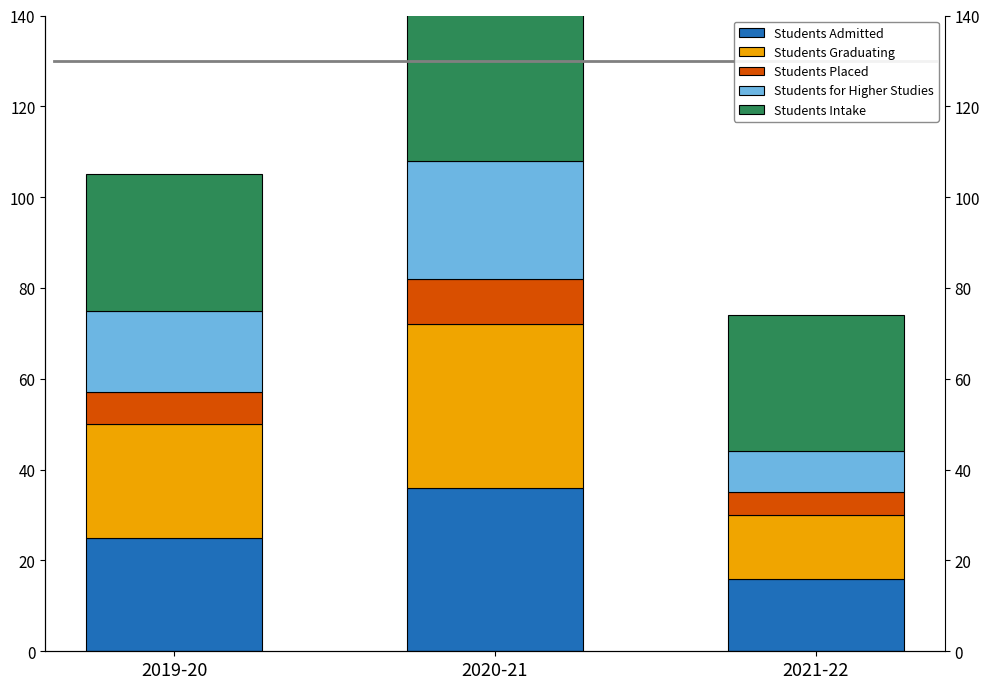

Does the chart contain stacked bars?

No